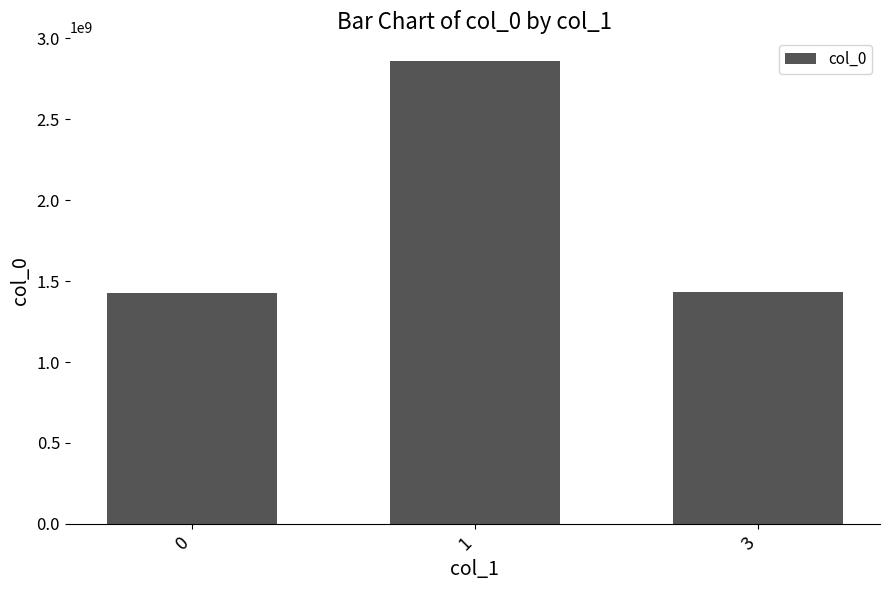

How many data points does each series have?

3